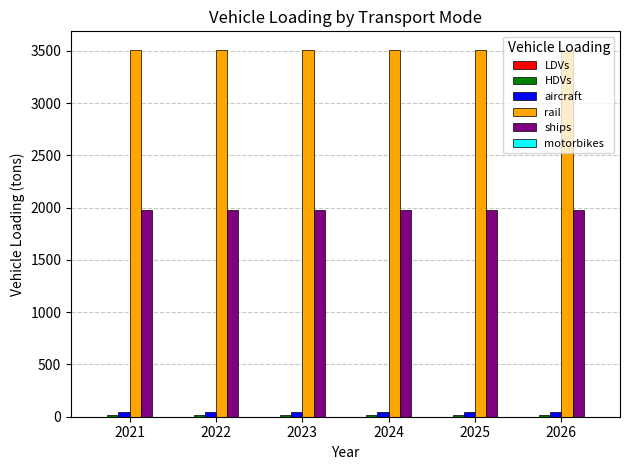

Are the bars grouped side by side (vs. stacked)?

Yes